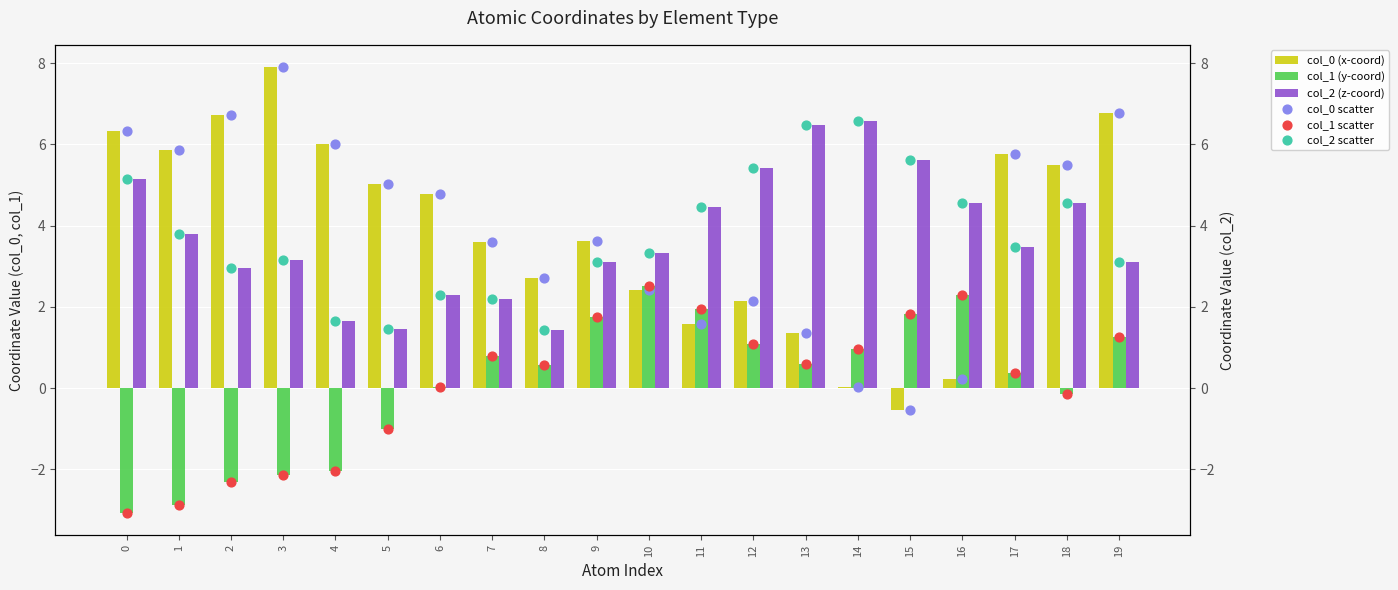

What are all the series names shown in the legend?

col_0, col_1, col_2, col_0 (scatter), col_1 (scatter), col_2 (scatter)